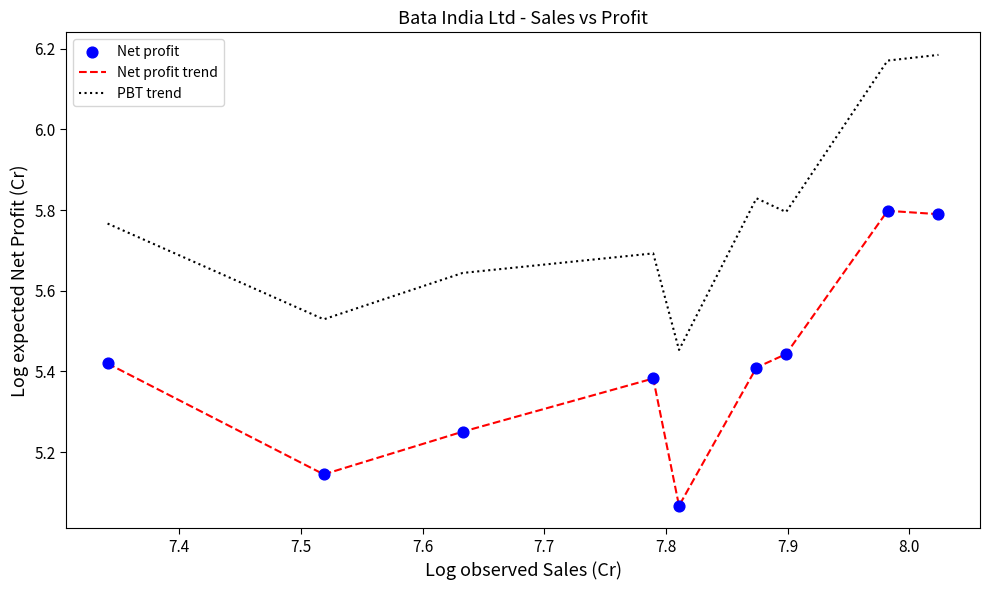

Which series has the largest total across all categories?

PBT trend